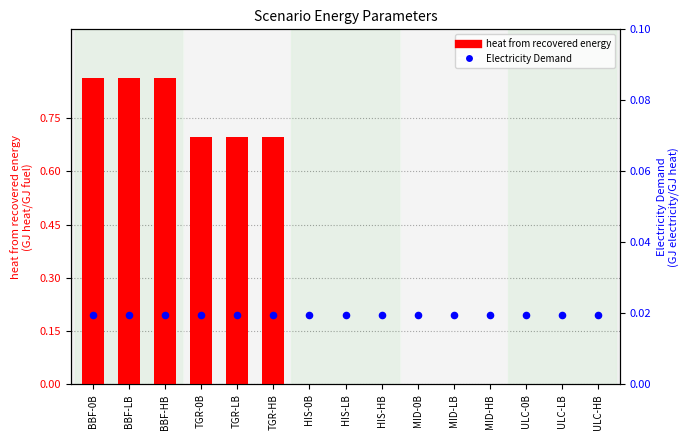

Which series has the largest total across all categories?

heat from recovered energy